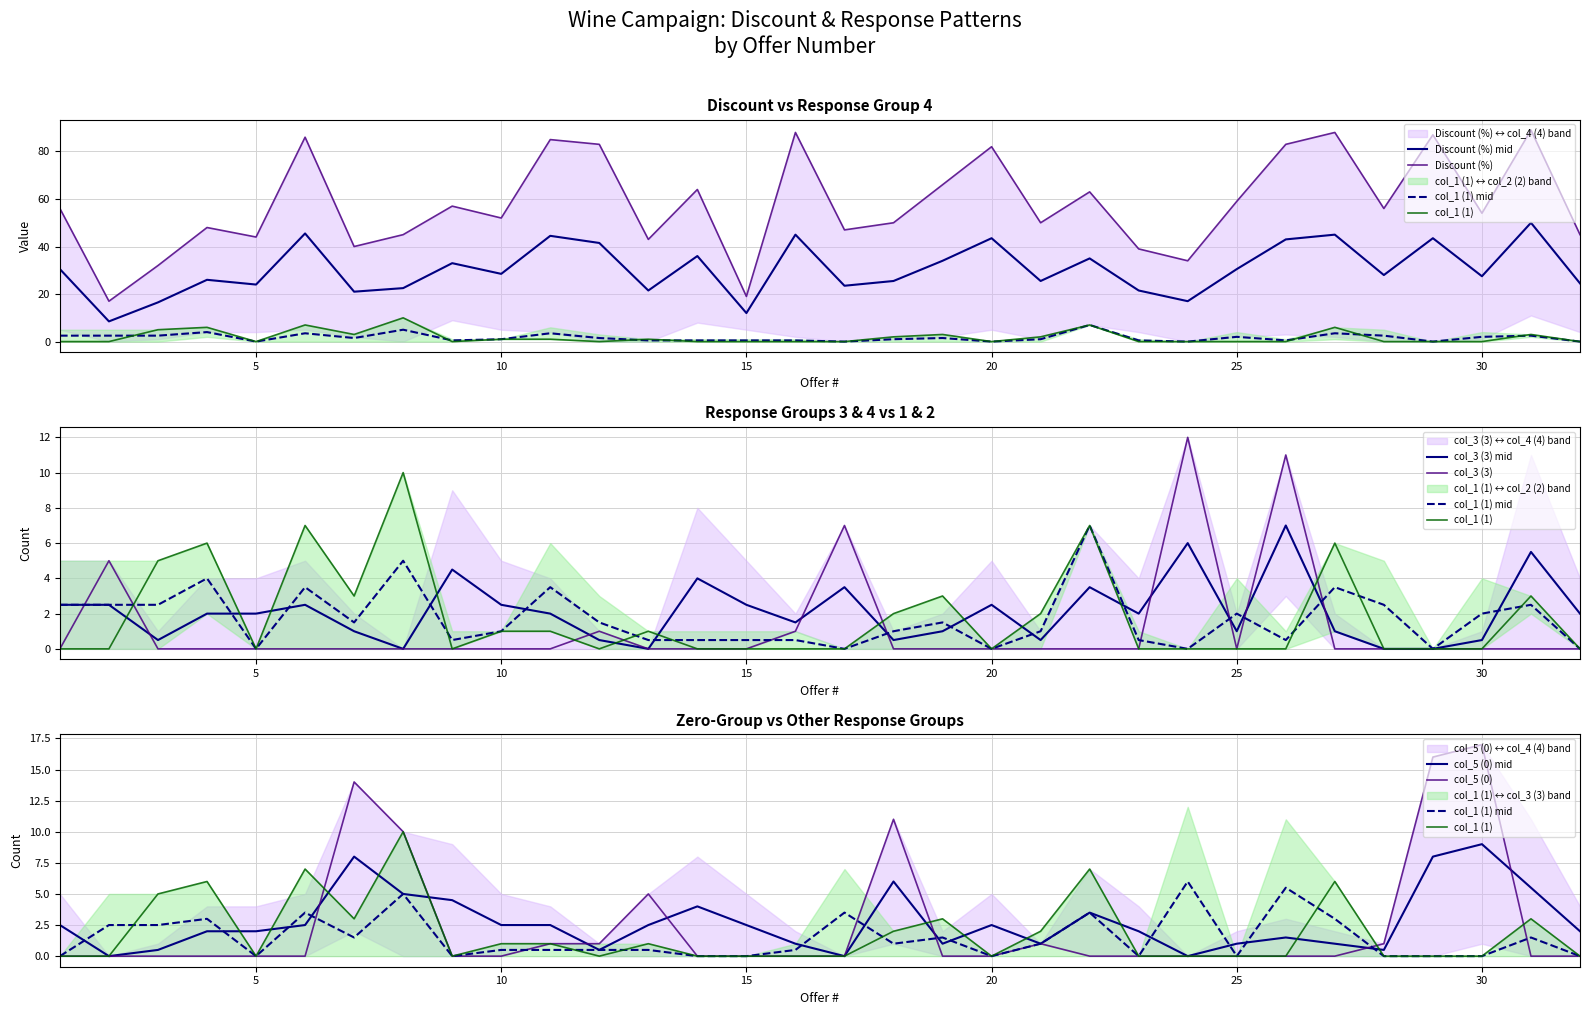

True or false: col_5 (0) and Discount (%) intersect in this chart.

False